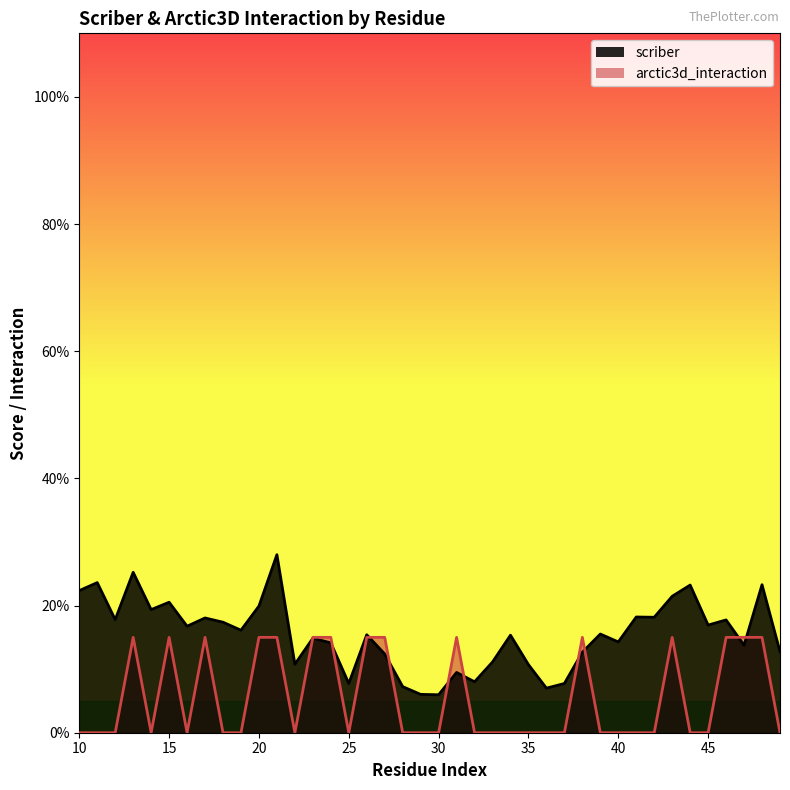

What is the average value of the scriber series?

0.2